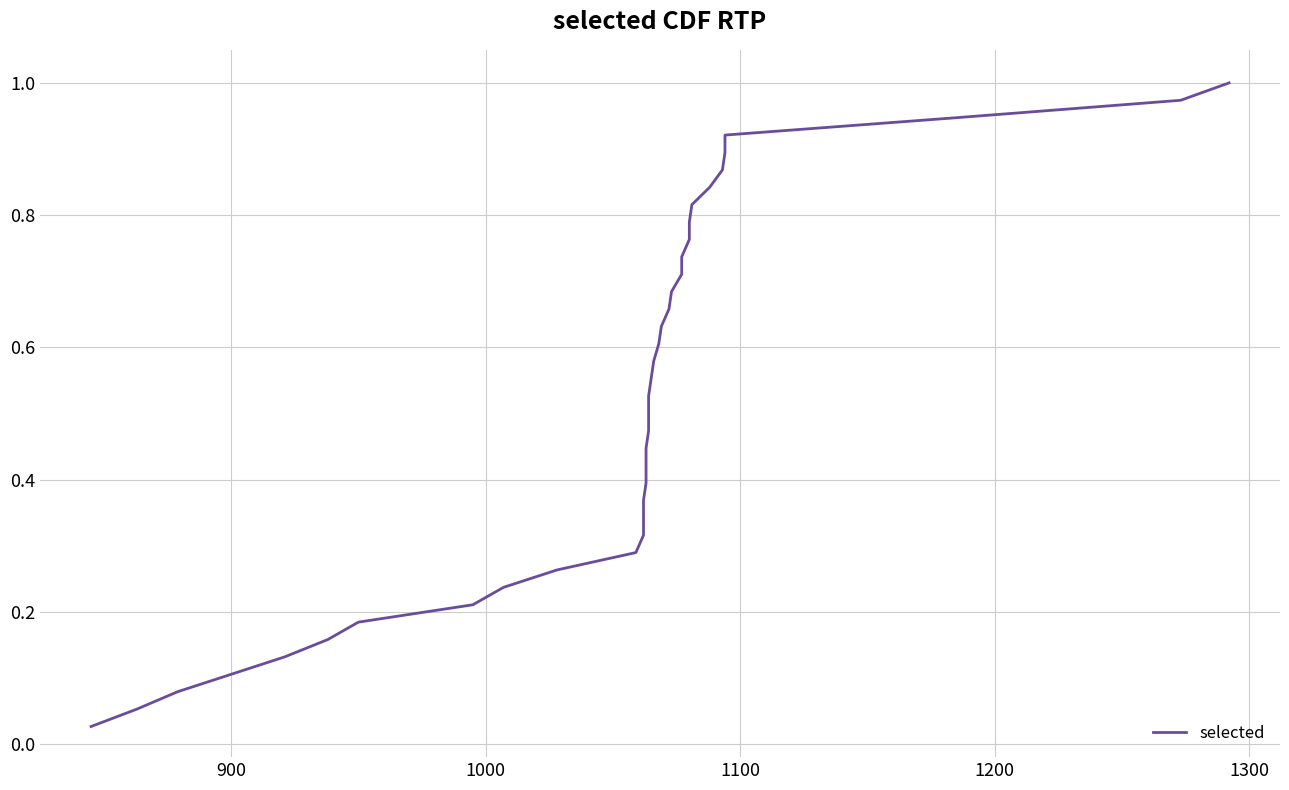

What is the average value?

0.5